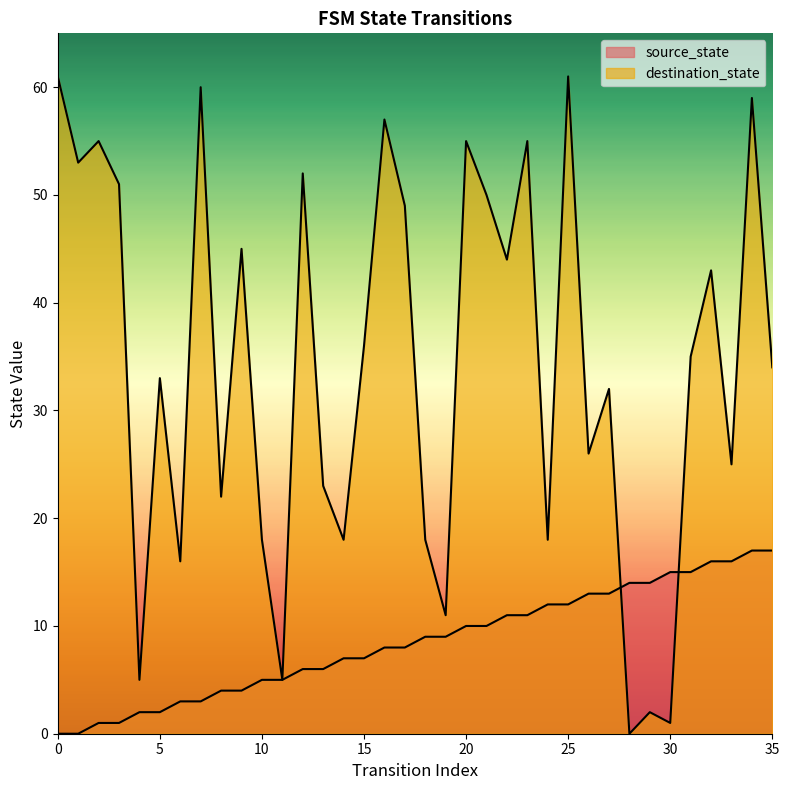

What are all the series names shown in the legend?

source_state, destination_state